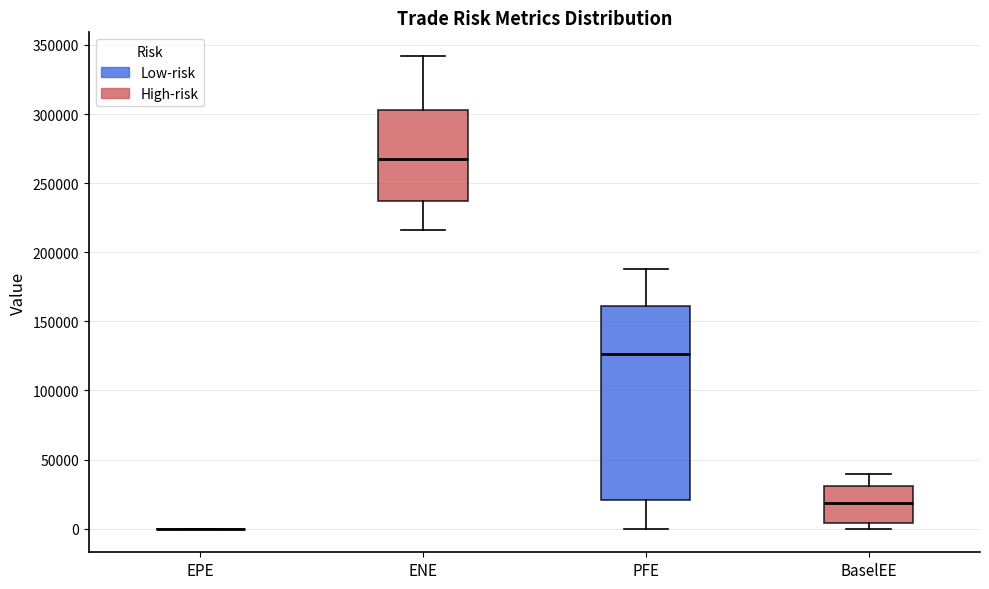

Reading left to right, read every box against the y-axis: the position of its median line, the range the box covers, and the ends of its whiskers. The values are not printed on the chart, so give them approximately, as read against the axis.

EPE: box collapsed to a line at 0, whiskers 0 to 0
ENE: median 270000, box 235000 to 305000, whiskers 215000 to 340000
PFE: median 125000, box 20000 to 160000, whiskers 0 to 190000
BaselEE: median 20000, box 5000 to 30000, whiskers 0 to 40000